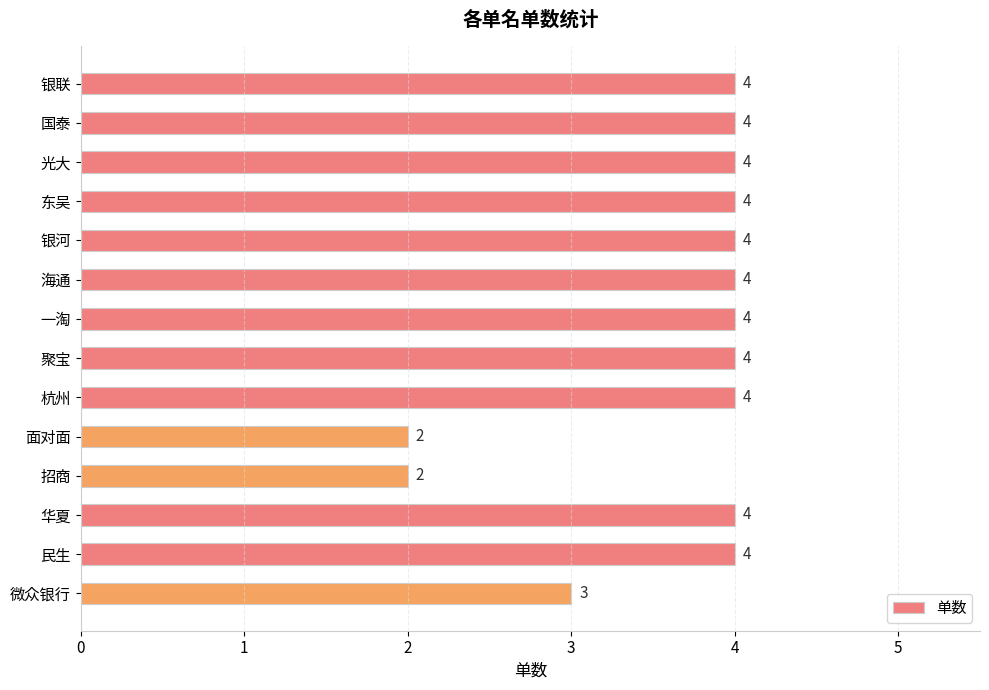

What is the sum of all values?

51